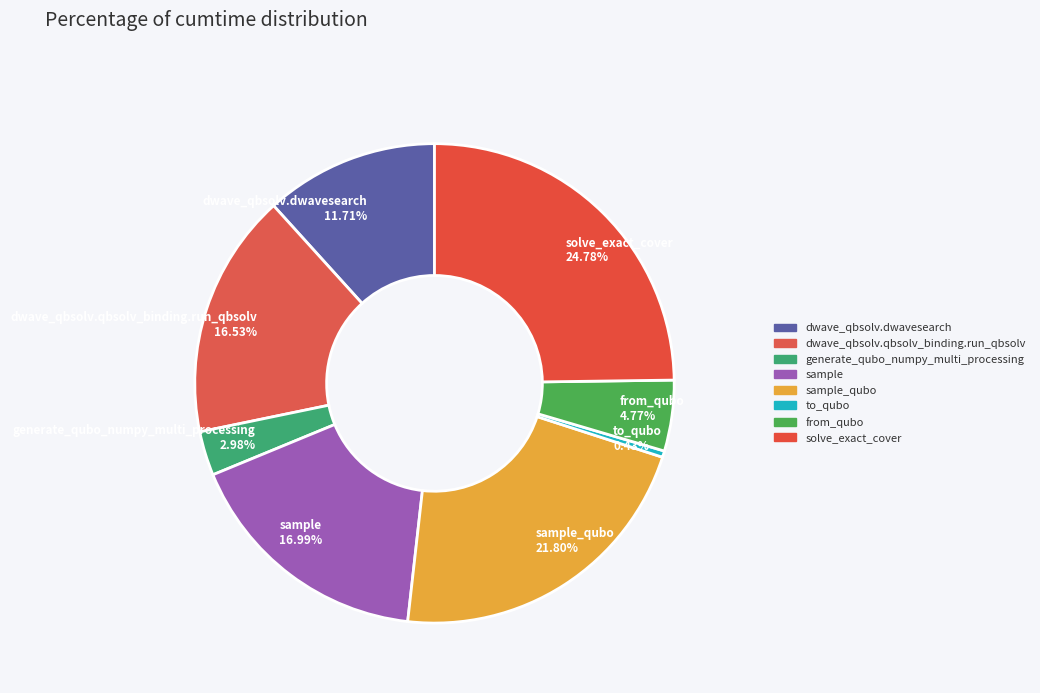

Is there a majority slice in this chart?

No